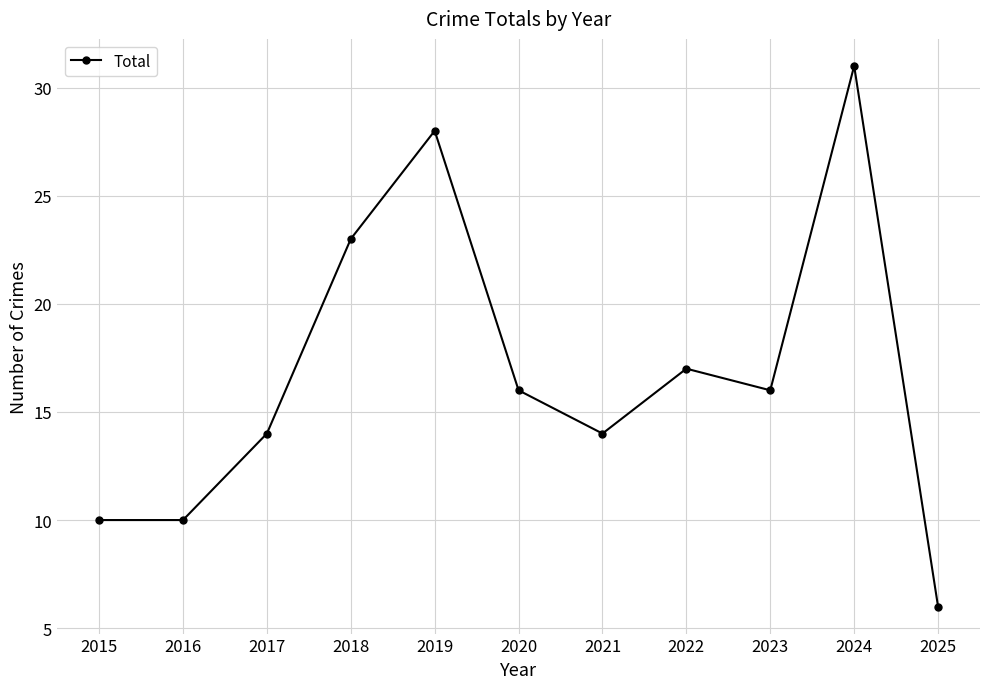

The value at 2017 is 25. True or false?

False